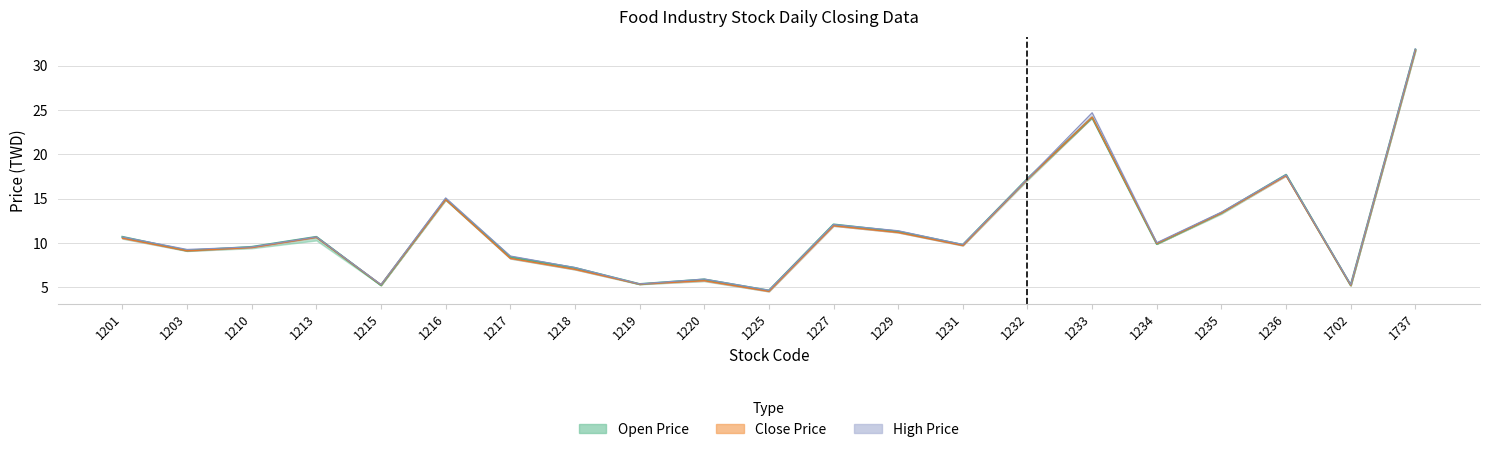

At how many categories does at least one series exceed 31?

1